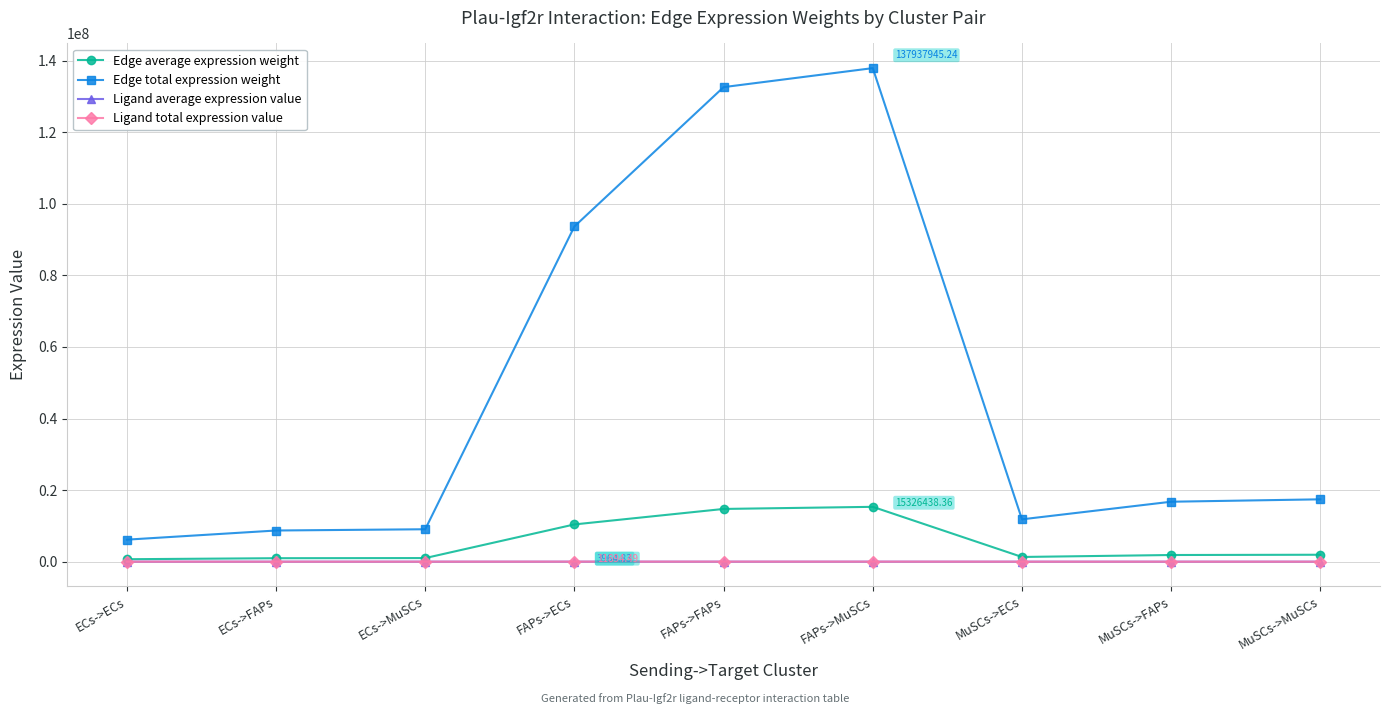

What position from the right is MuSCs->MuSCs?

1